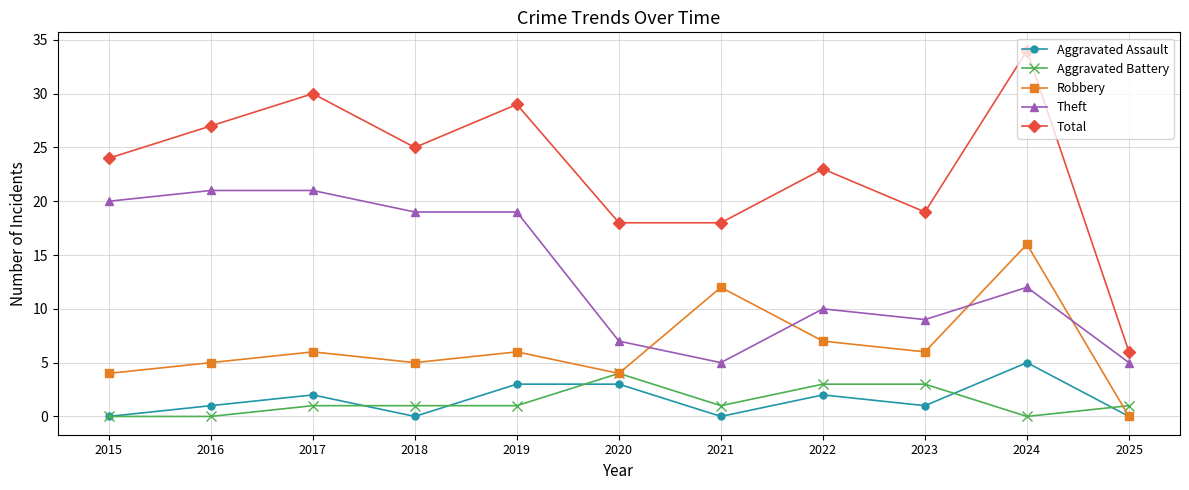

Which series has the largest total across all categories?

Total